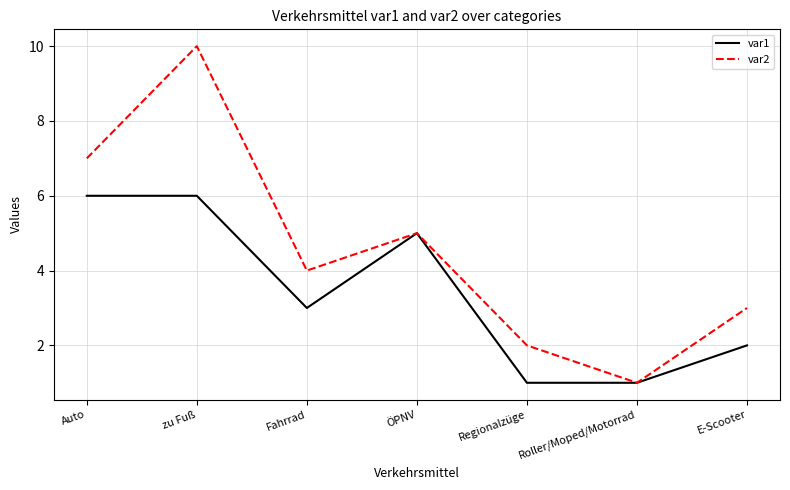

How many lines are shown in the chart?

2